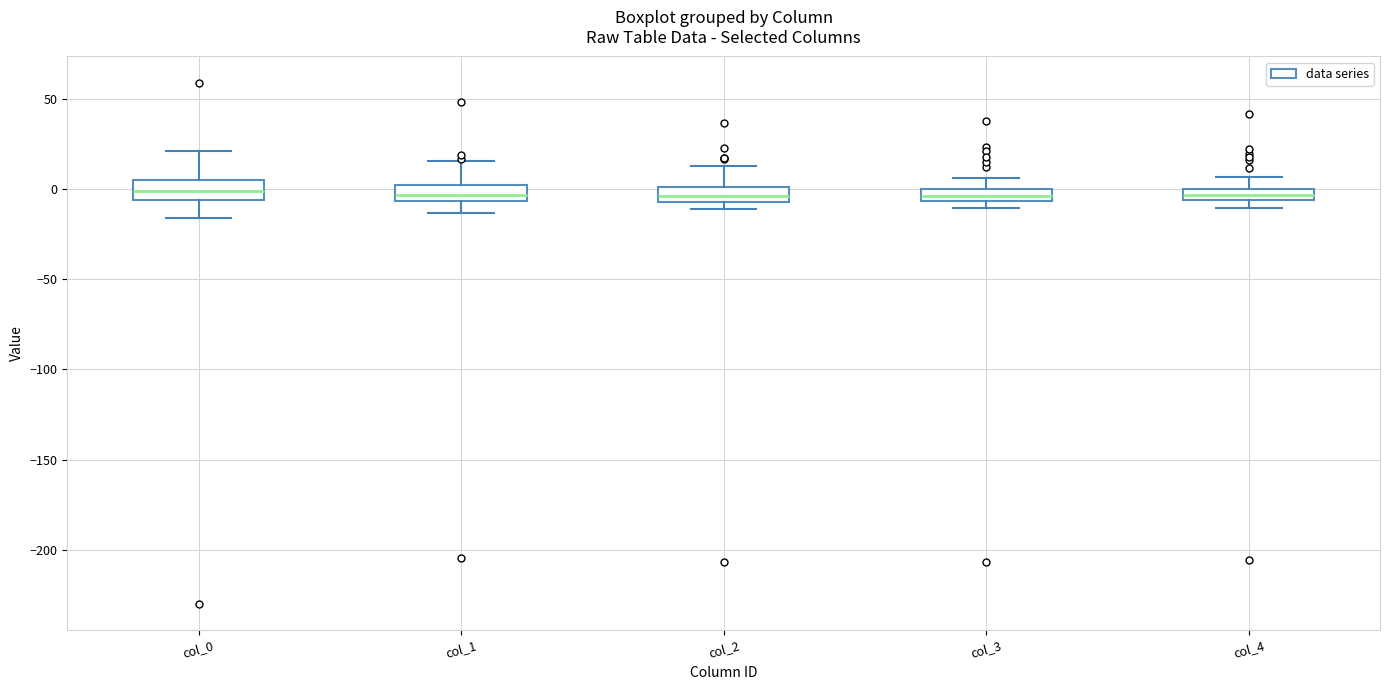

Where does the upper whisker of the box for col_3 end on the y-axis? The values are not printed on the chart, so give them approximately, as read against the axis.

5